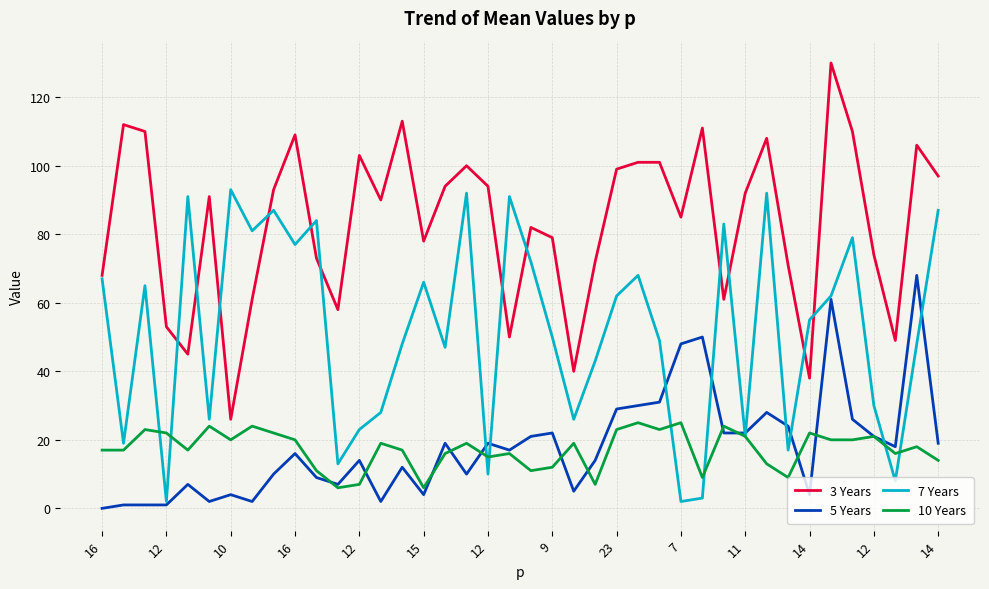

True or false: 5 Years and 3 Years cross at least once.

False